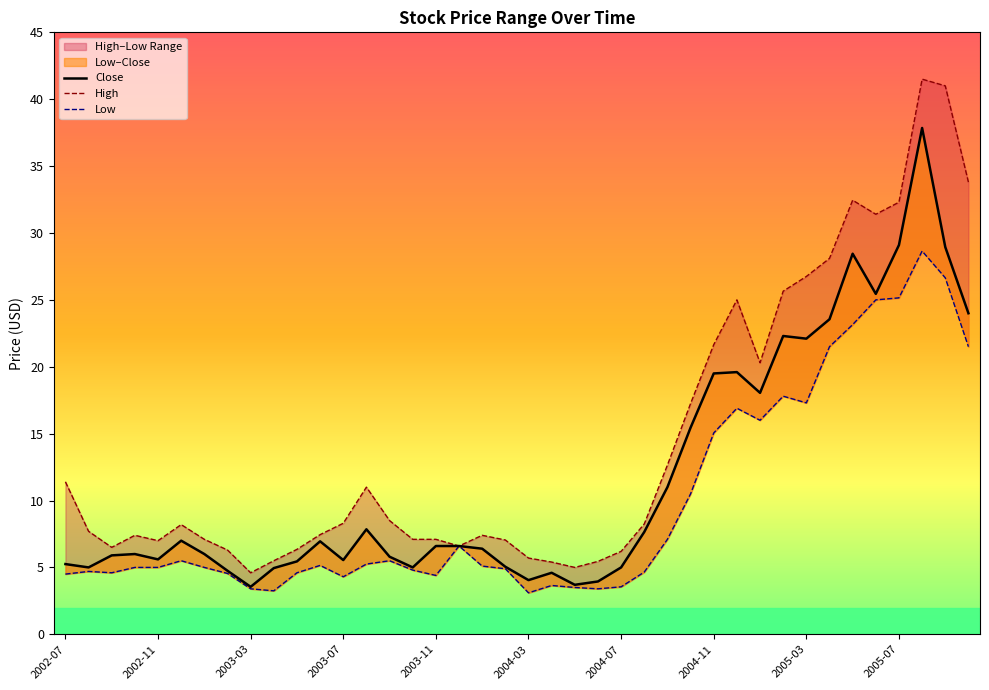

What is the difference between the highest and lowest values at 15?

2.3